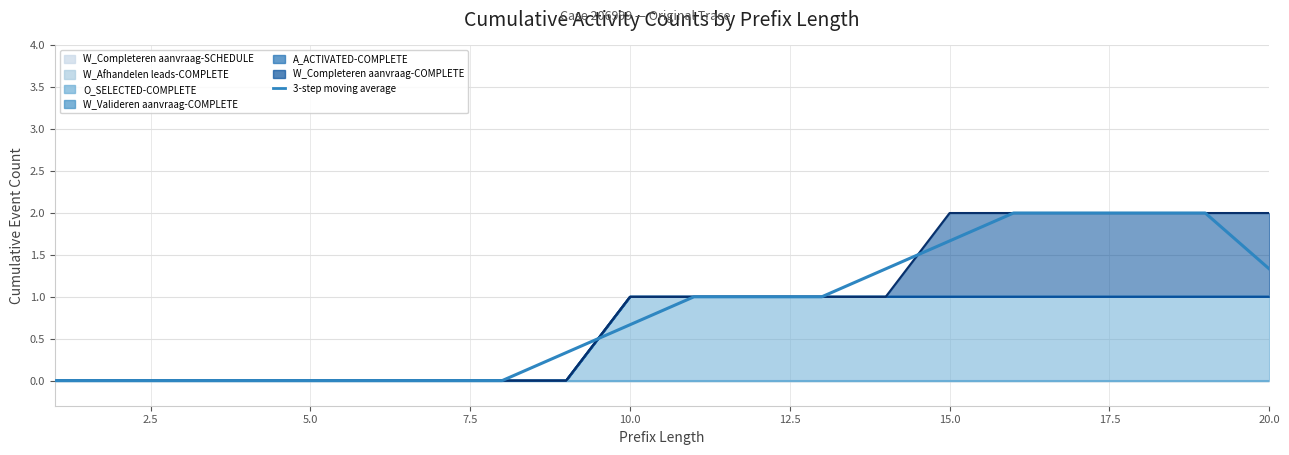

What is the value of the 10th point from the left?

0.7